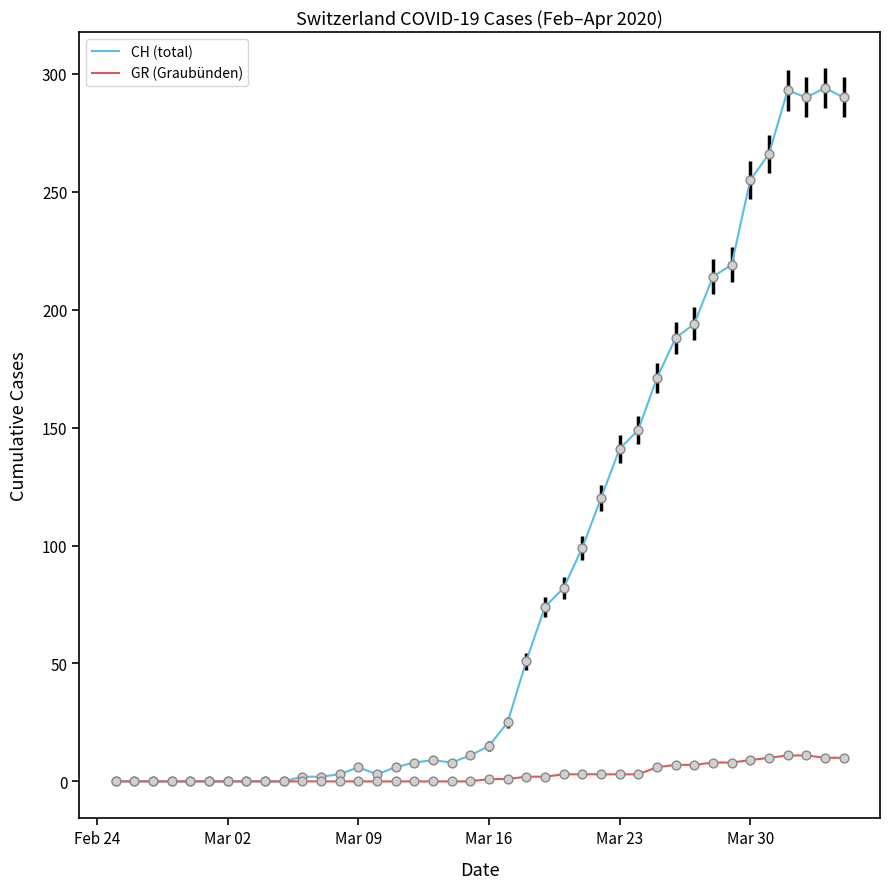

What is the greatest value displayed?

294